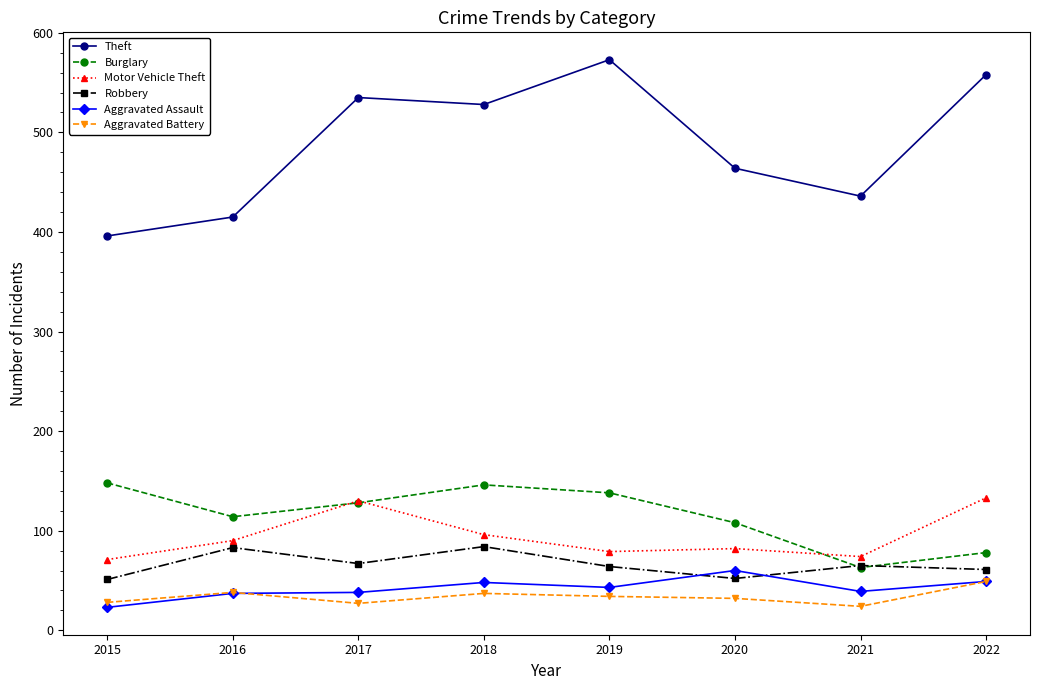

What is the maximum value for Robbery?

84